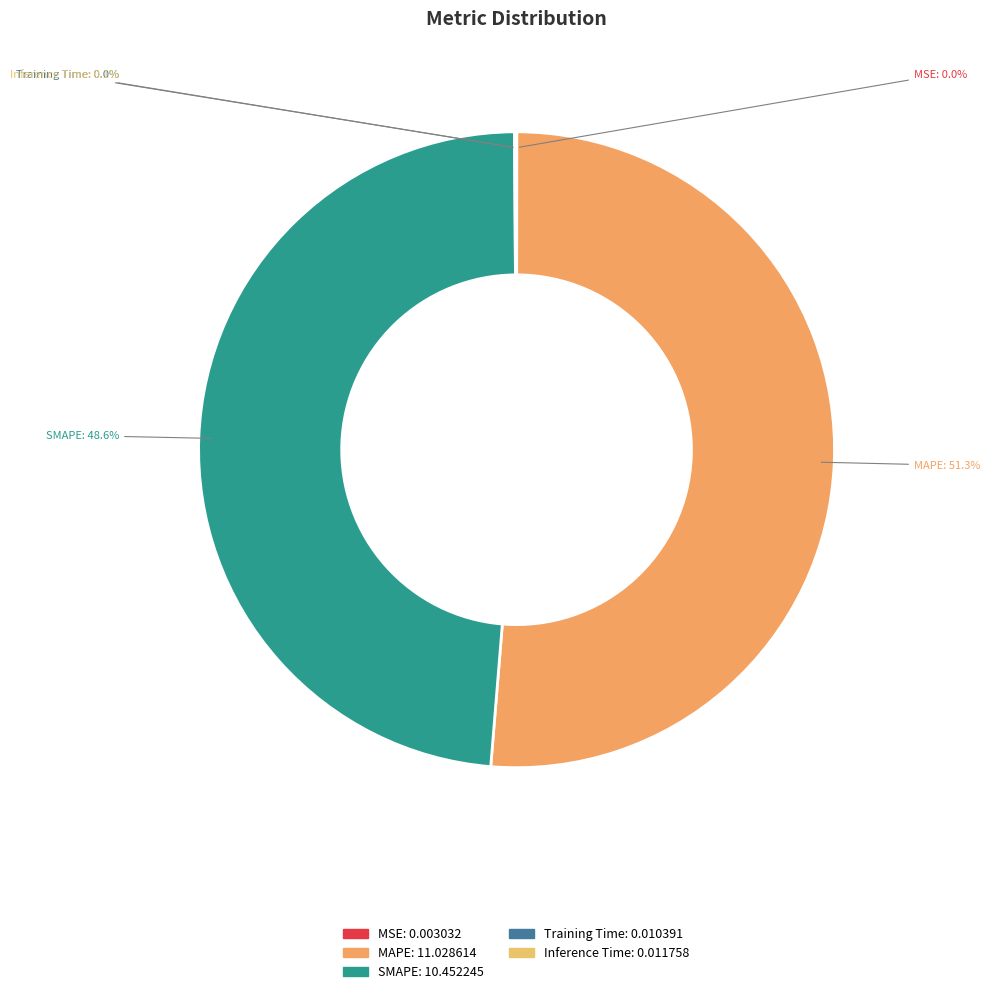

Which category has the biggest portion of the pie?

MAPE